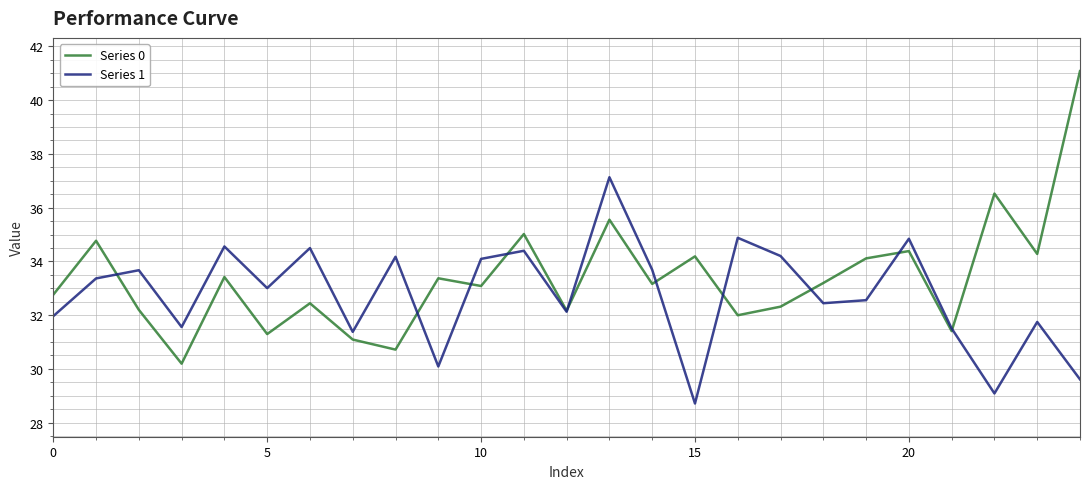

Which series has the widest spread of values?

Series 0